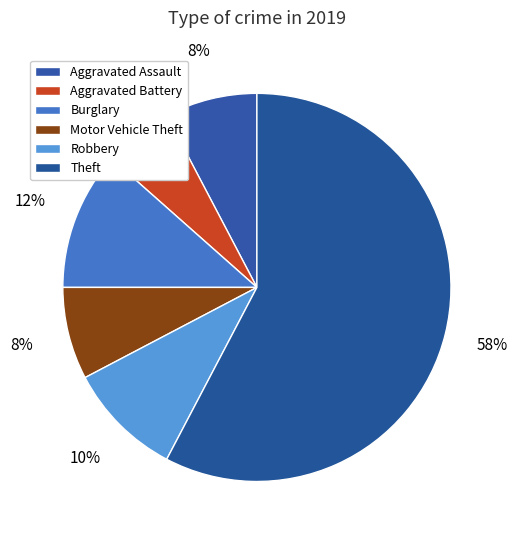

To the nearest percent, what percentage of the pie is Burglary?

12%